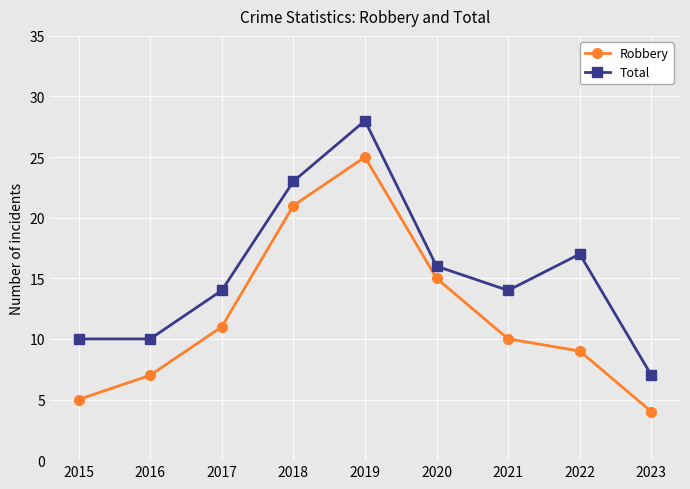

Which series changed the most between 2015 and 2018?

Robbery